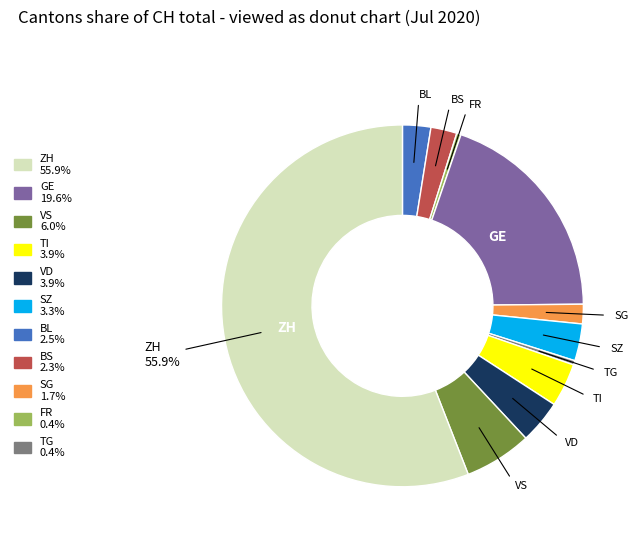

Is there a majority slice in this chart?

Yes